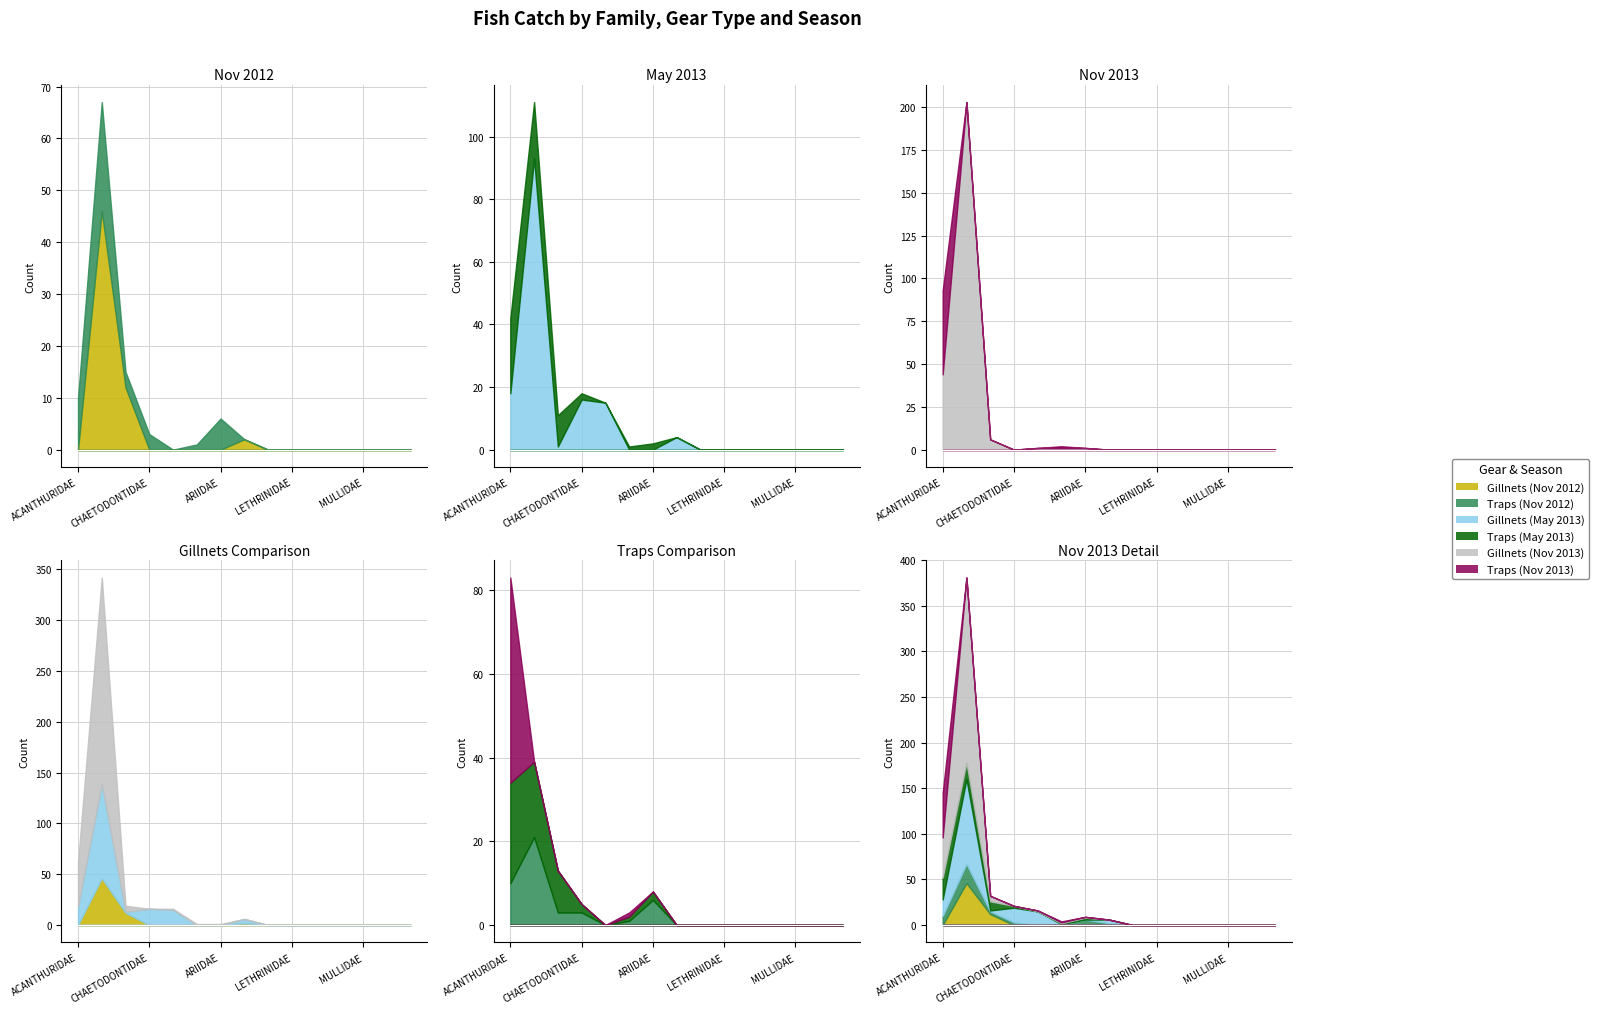

Which has a higher value, BELONIDAE or SIGANIDAE?

BELONIDAE